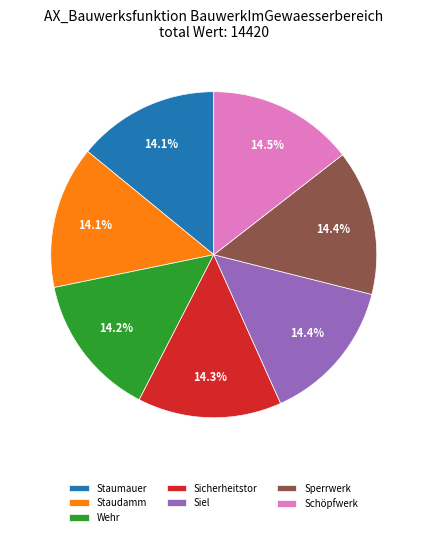

Is there a majority slice in this chart?

No